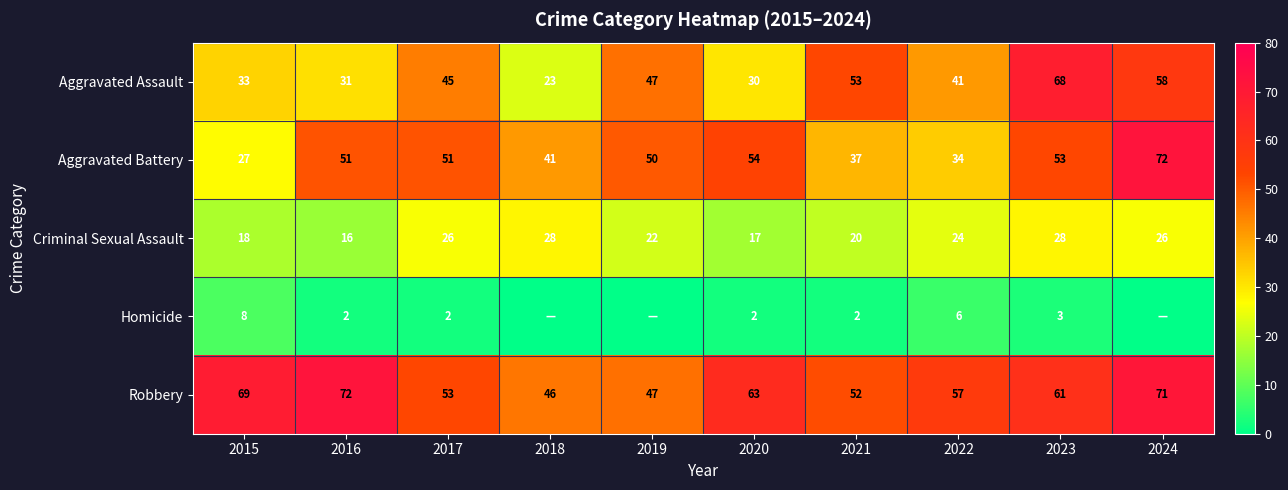

Between 2024 and 2022, which is larger?

2024